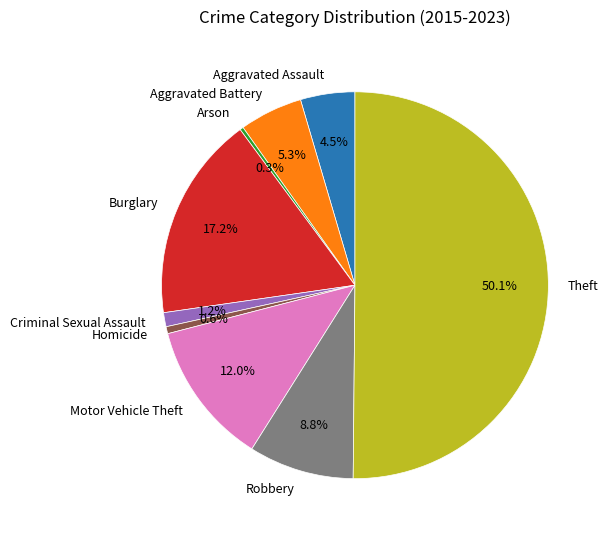

Approximately how many times larger is the value at Motor Vehicle Theft compared to Burglary?

0.7